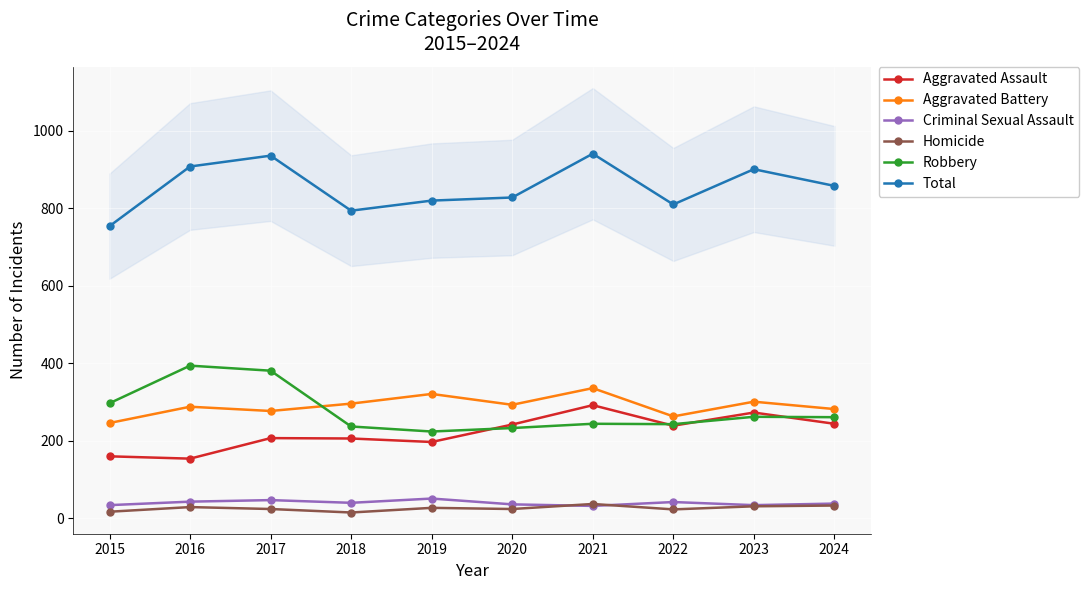

How many interior local valleys does the Criminal Sexual Assault series have?

3